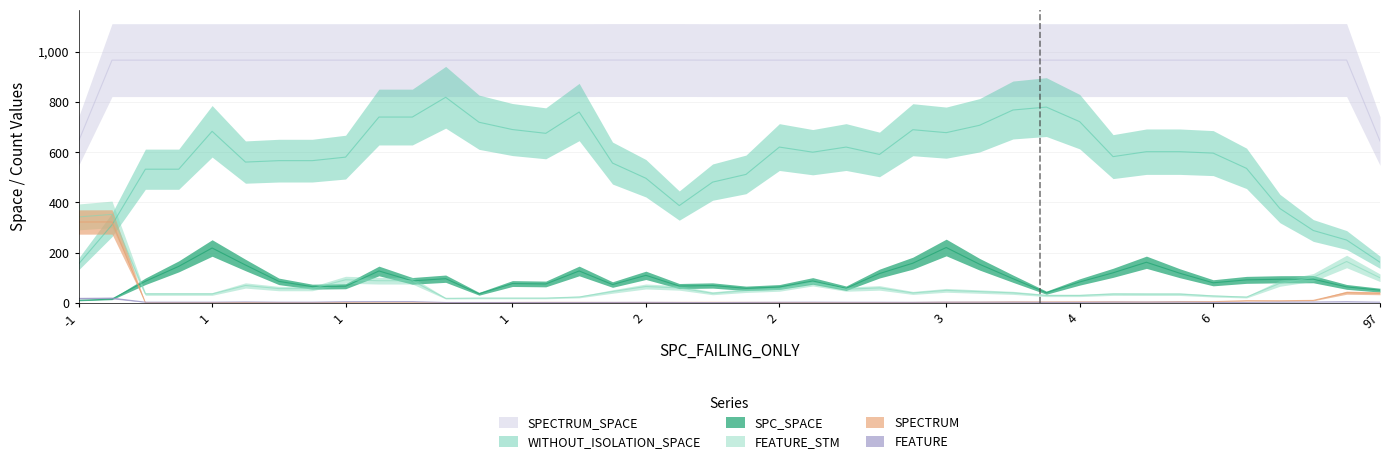

What is the value of the SPECTRUM point at the 24th from the left?

1